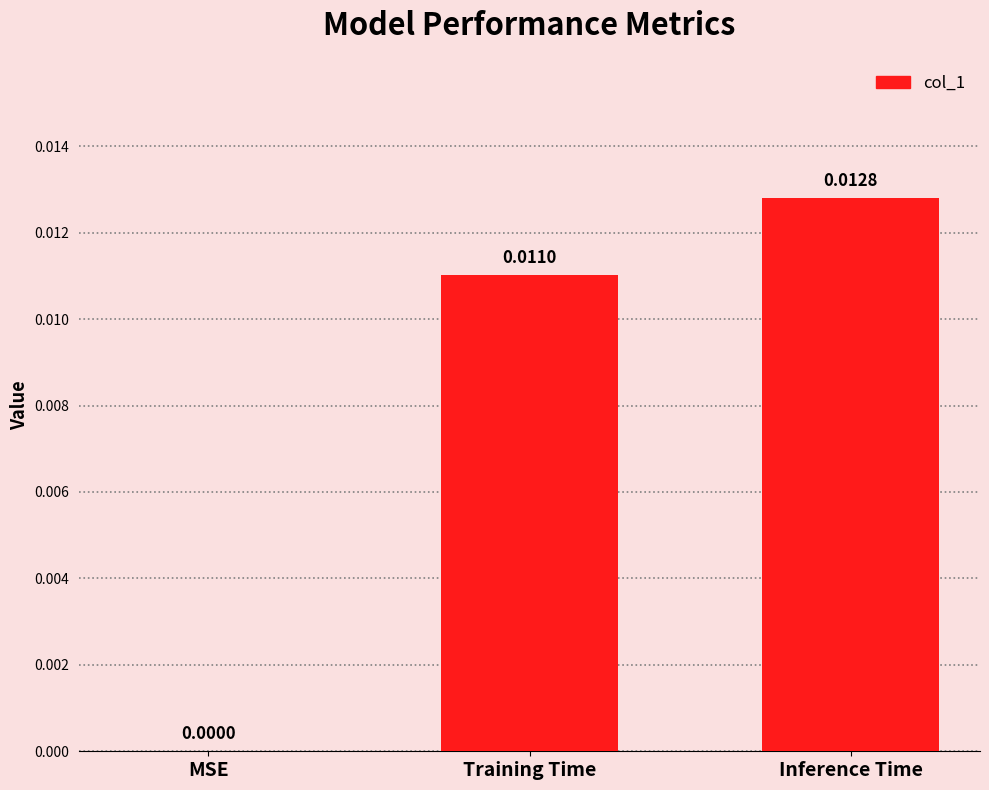

Count the number of categories in the chart.

3